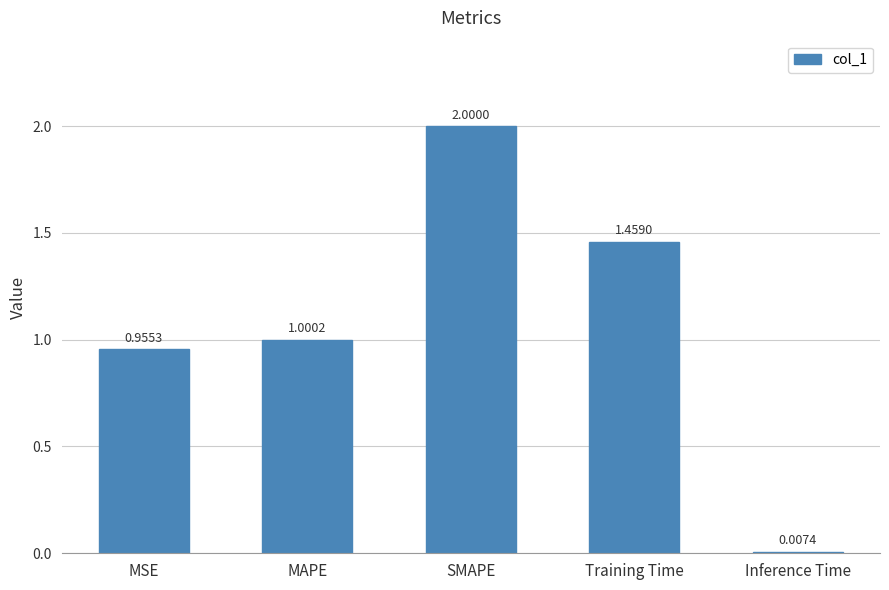

The value at Training Time is 0.3. True or false?

False